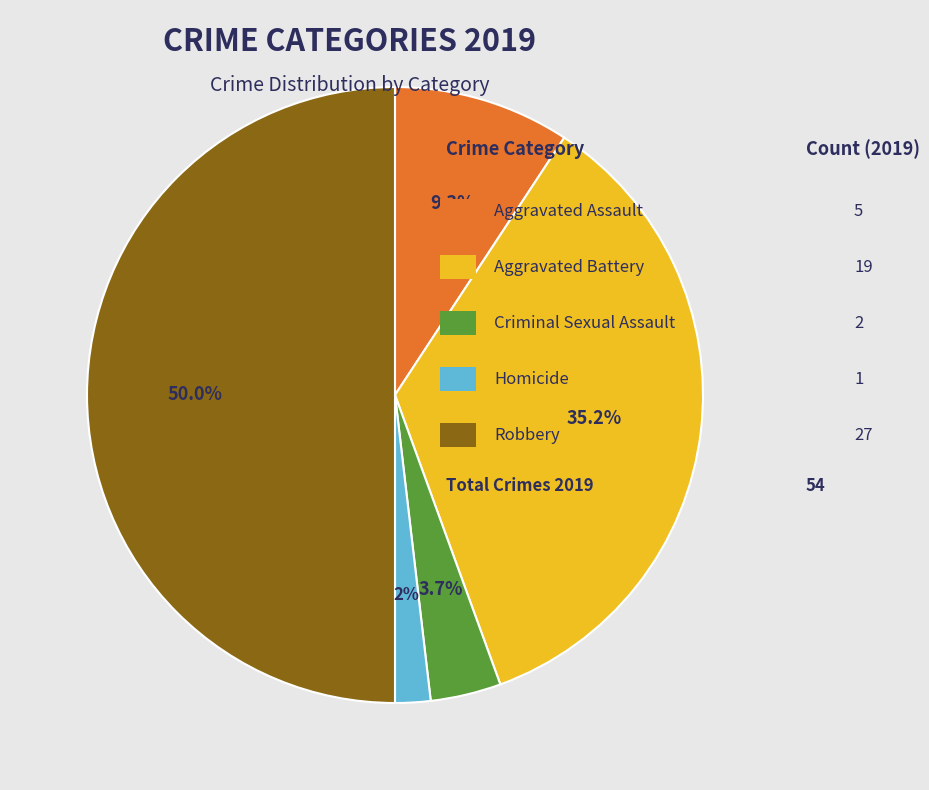

How many segments does this pie chart have?

5